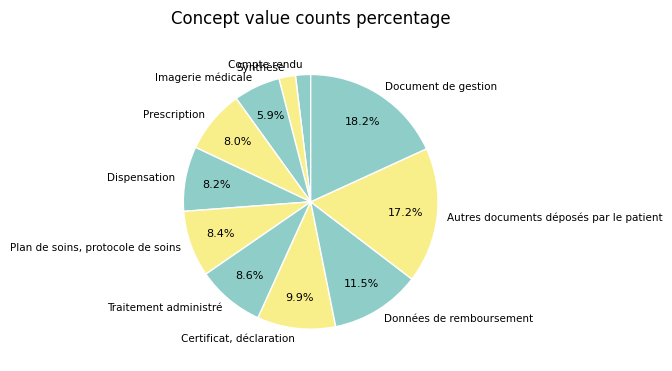

How many slices are in this pie chart?

11